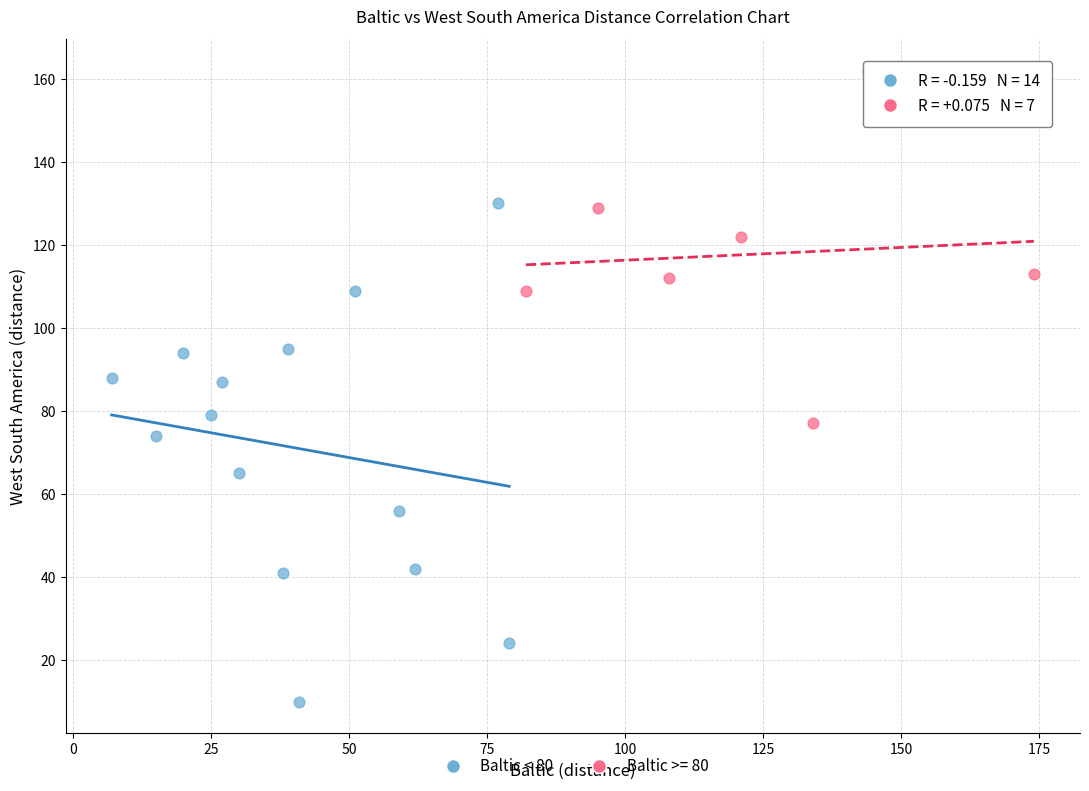

Which series has the widest spread of Y values?

Baltic < 80